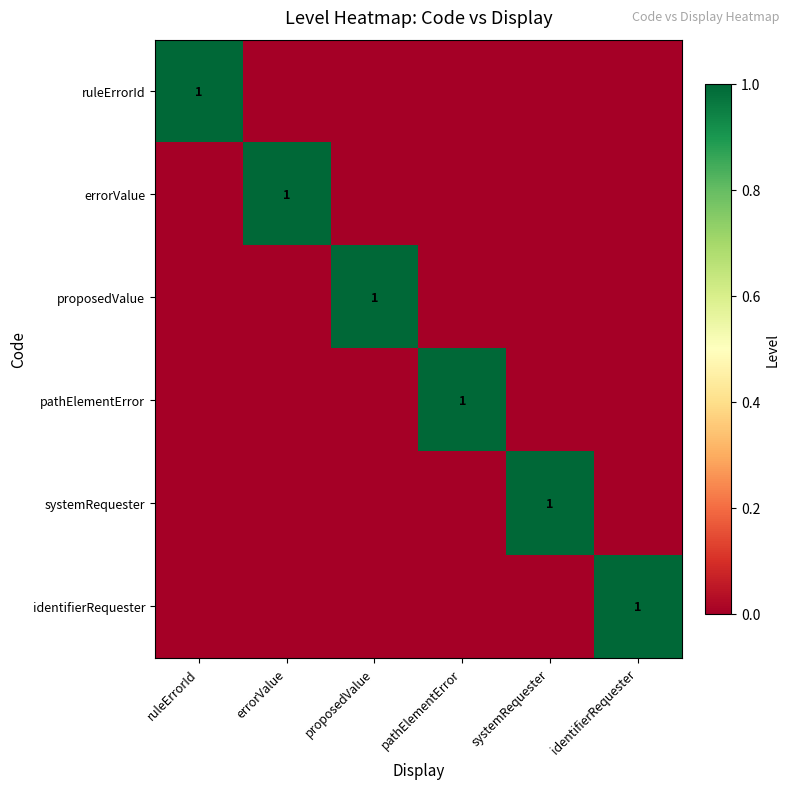

At which label is pathElementError closest to 0?

ruleErrorId